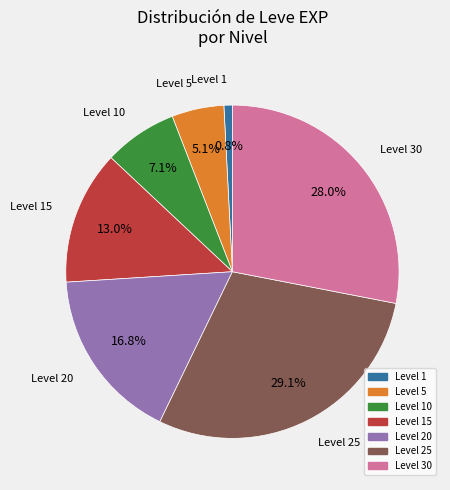

Does any single category account for the majority?

No